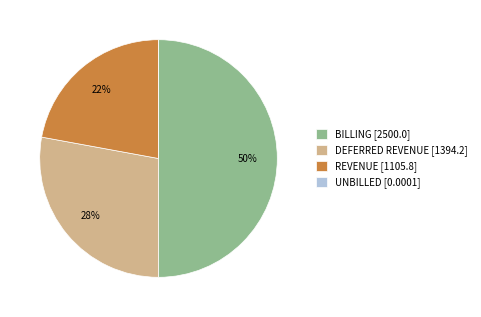

Is REVENUE the majority of the pie?

No